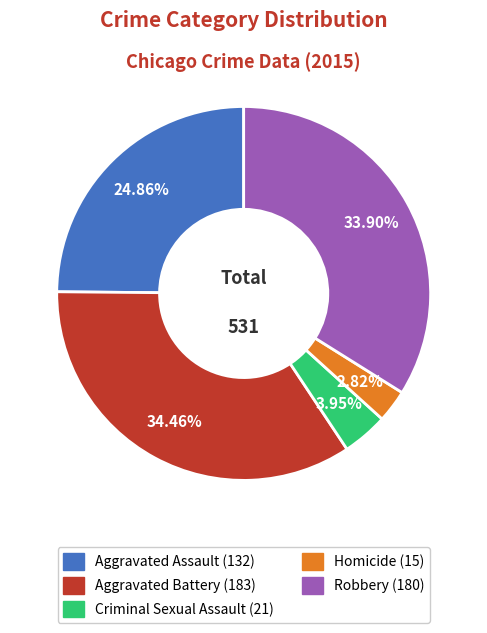

Is it true that Robbery is 34% of the pie?

True